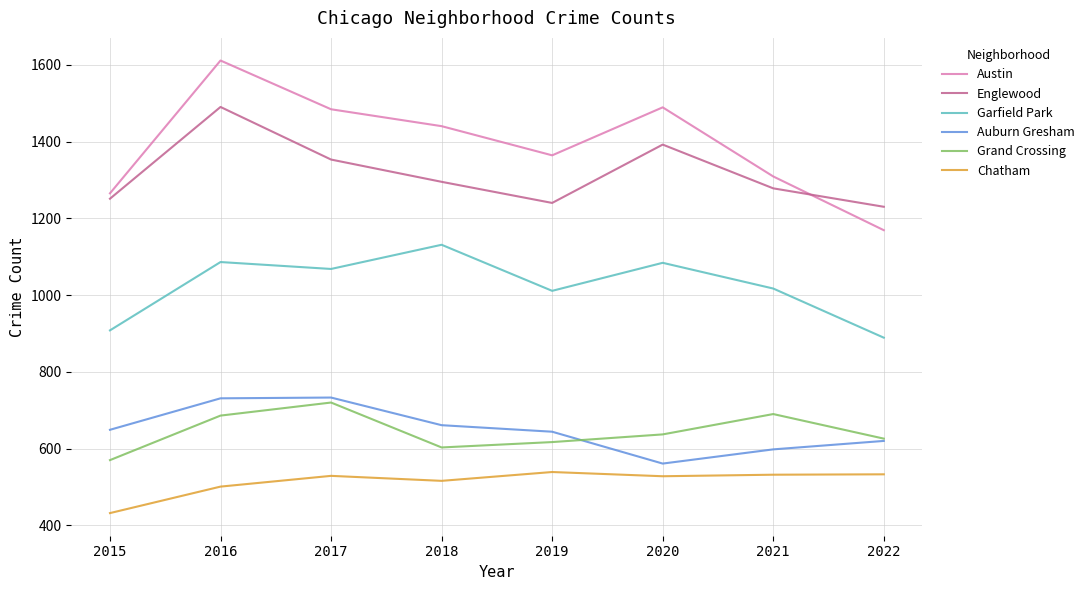

Where is Grand Crossing nearest to the value 645?

2020